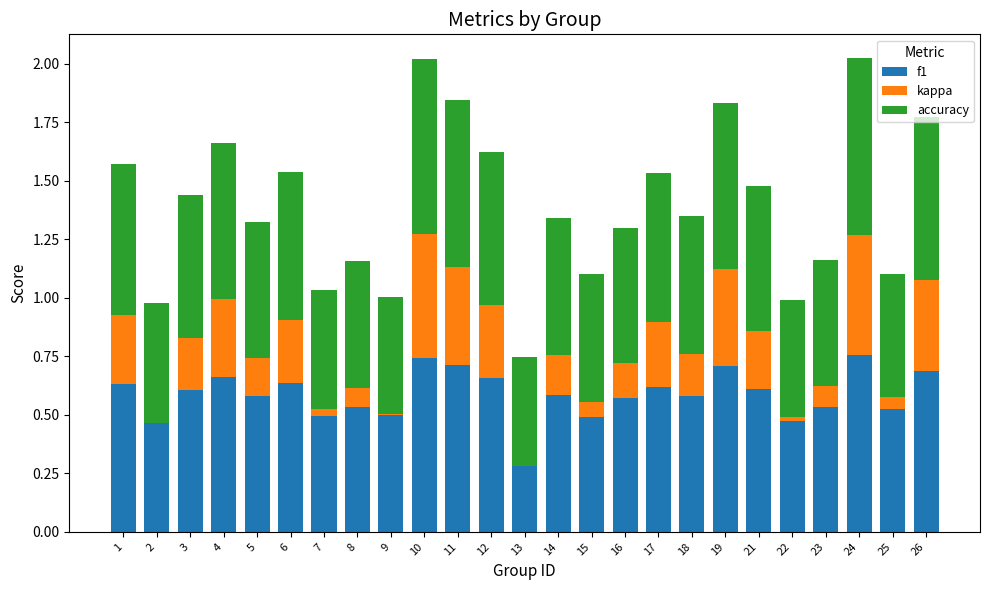

Rank the series by their maximum value, from lowest to highest.

kappa, f1, accuracy